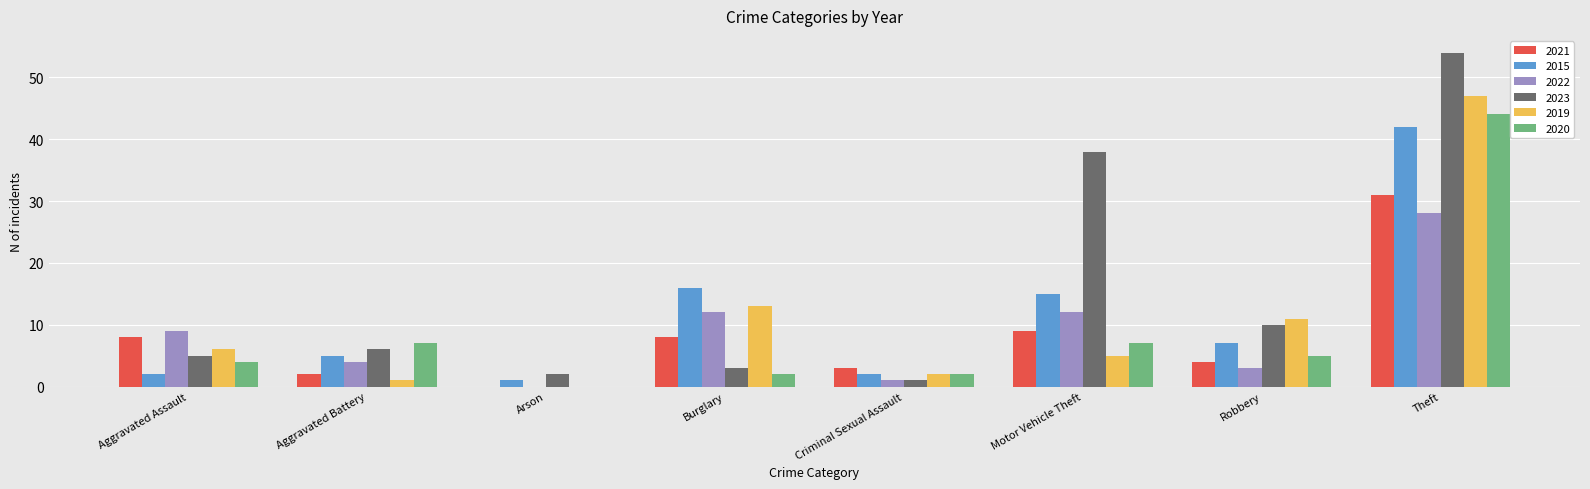

Reading left to right, transcribe all the data shown in this chart.

2021: 8	2	0	8	3	9	4	31
2015: 2	5	1	16	2	15	7	42
2022: 9	4	0	12	1	12	3	28
2023: 5	6	2	3	1	38	10	54
2019: 6	1	0	13	2	5	11	47
2020: 4	7	0	2	2	7	5	44